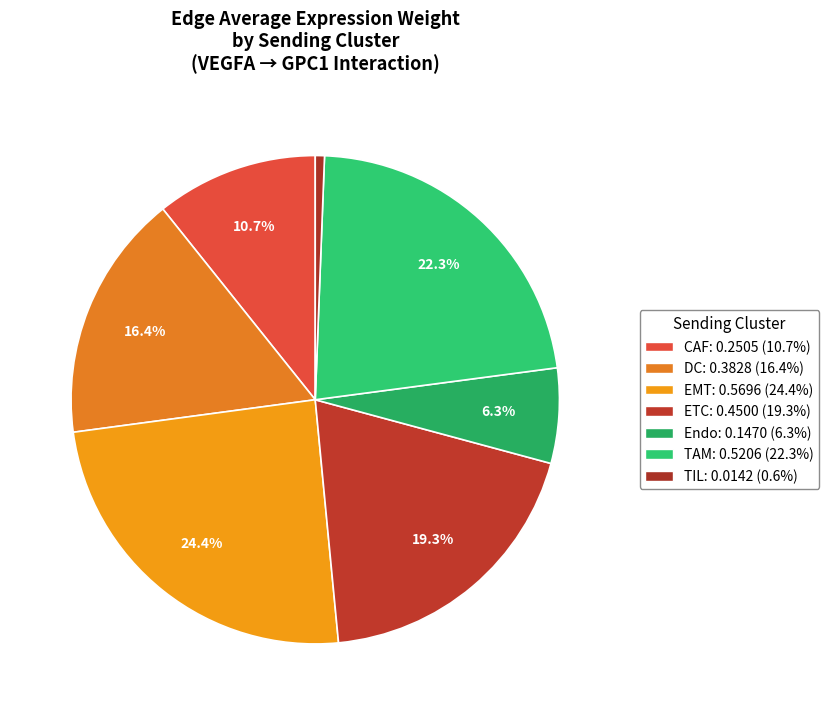

Count the number of slices in the pie.

7